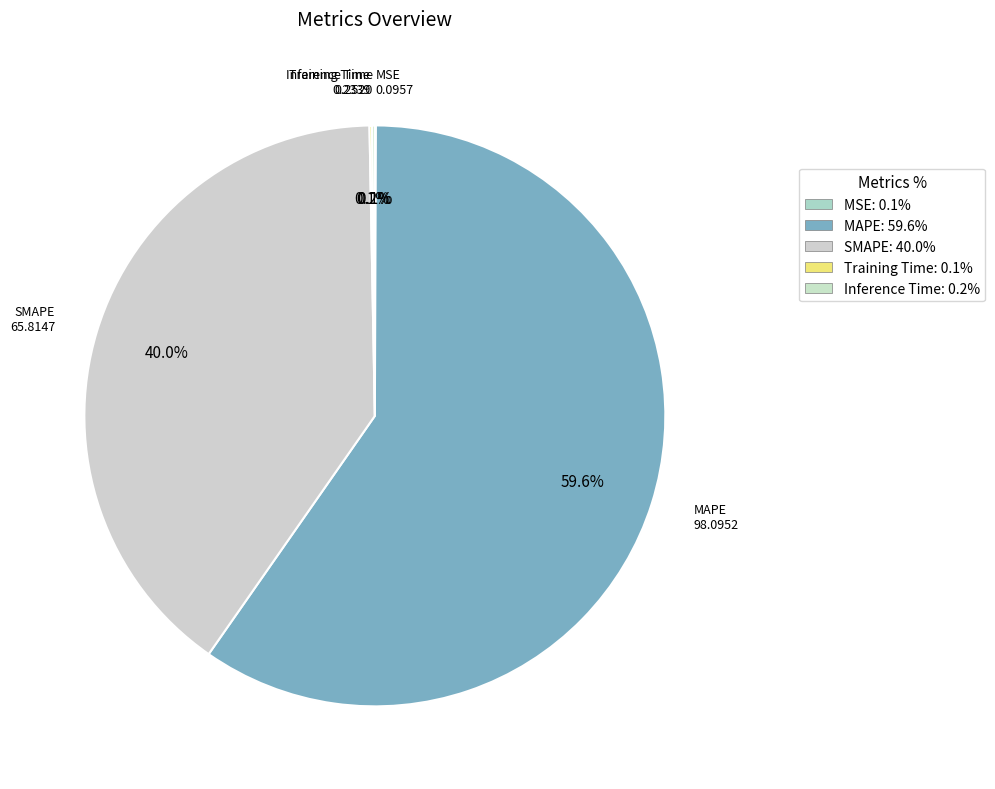

To the nearest percent, what is the difference between the MAPE and SMAPE slice percentages?

20%